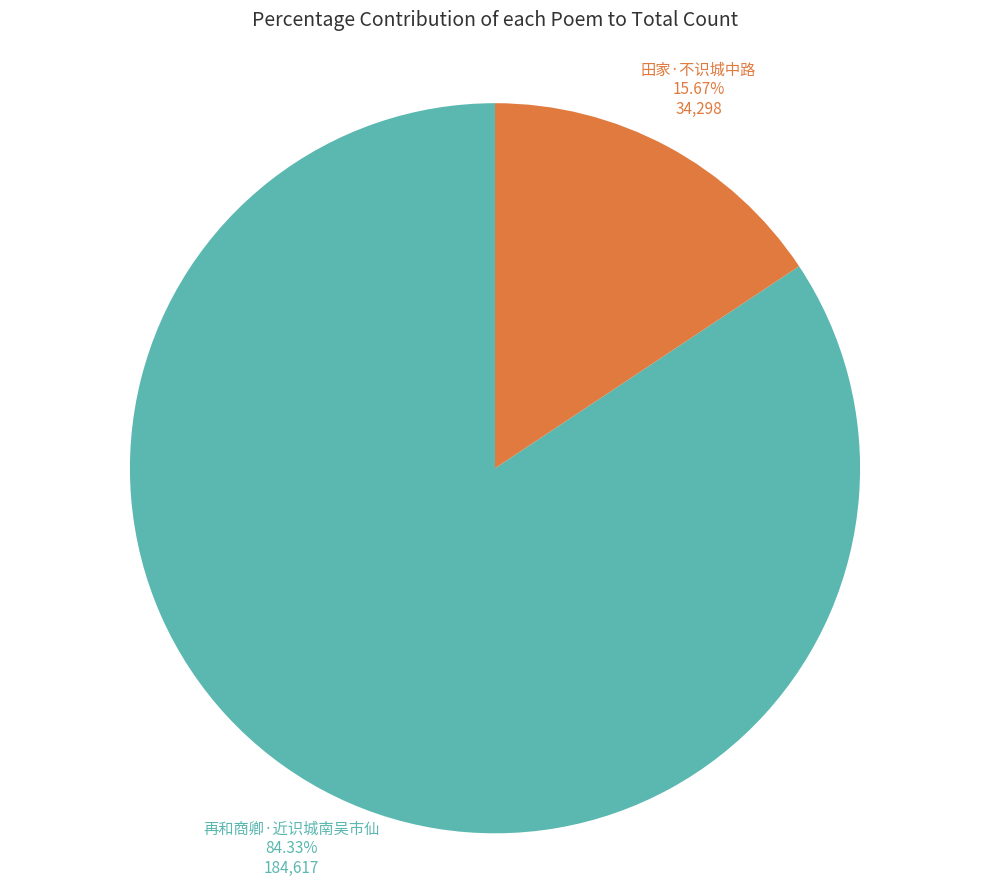

The 田家·不识城中路 slice represents 10% of the pie. True or false?

False